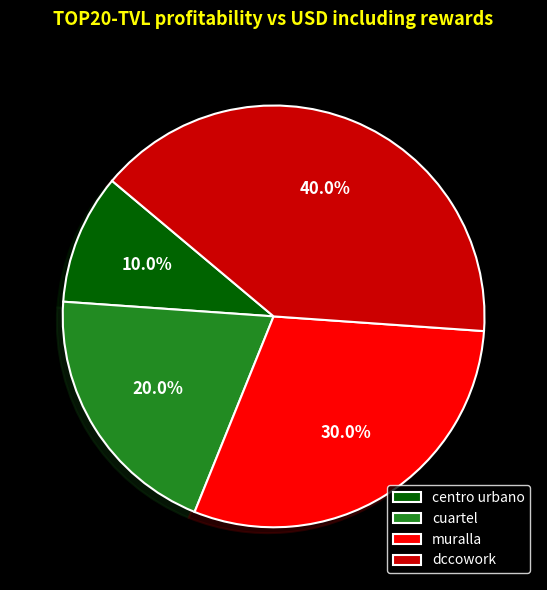

Is there any slice that represents more than half of the pie?

No